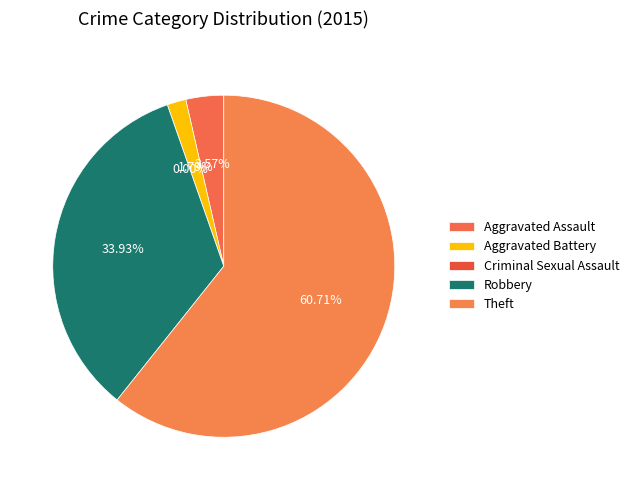

Which has a higher value, Aggravated Assault or Robbery?

Robbery